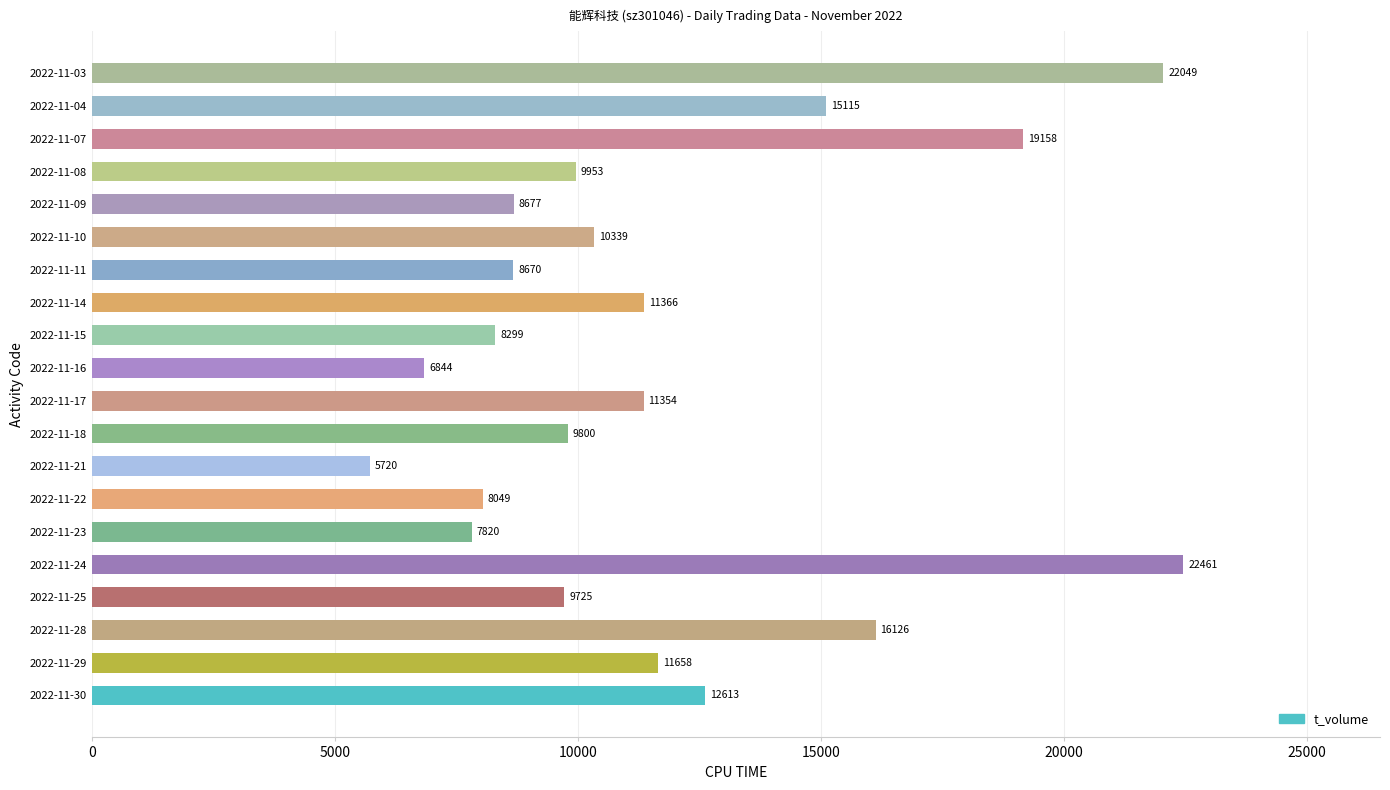

What value does the data have at 2022-11-29?

11658